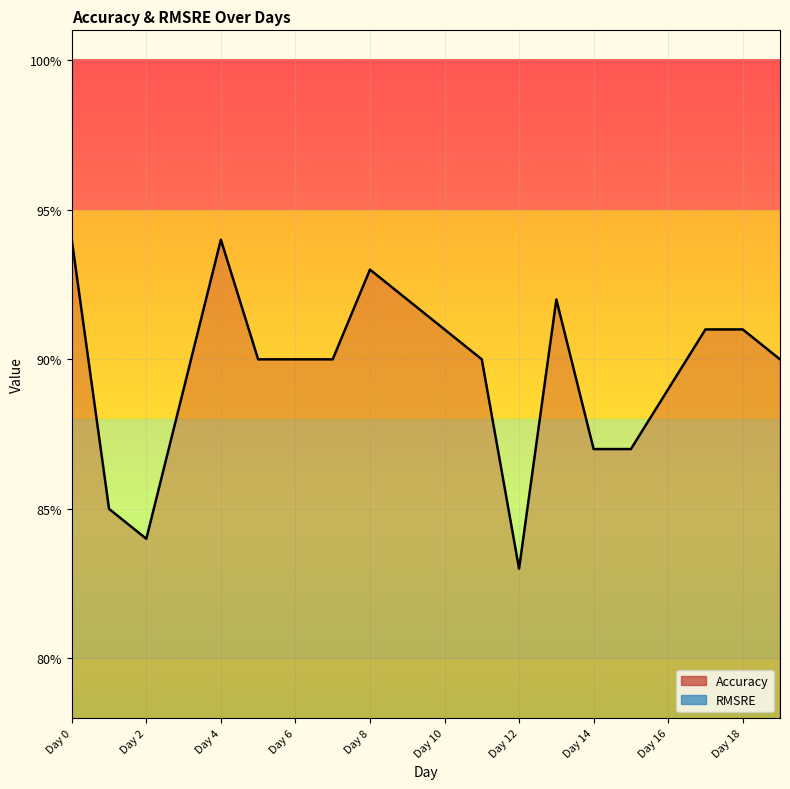

At which label is the value closest to 0?

Day 12